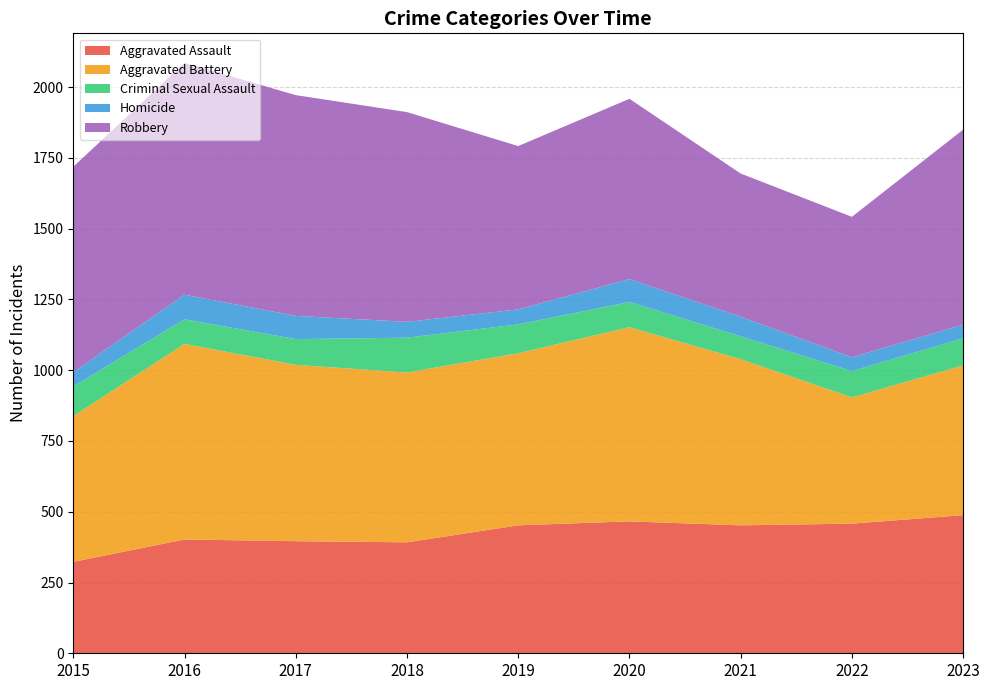

Reading left to right, transcribe all the data shown in this chart.

Aggravated Assault: 323	402	396	392	452	466	452	458	488
Aggravated Battery: 515	691	623	600	608	686	587	446	529
Criminal Sexual Assault: 105	87	91	123	102	89	81	93	96
Homicide: 50	87	82	56	53	81	69	49	48
Robbery: 726	819	780	741	577	637	506	496	689